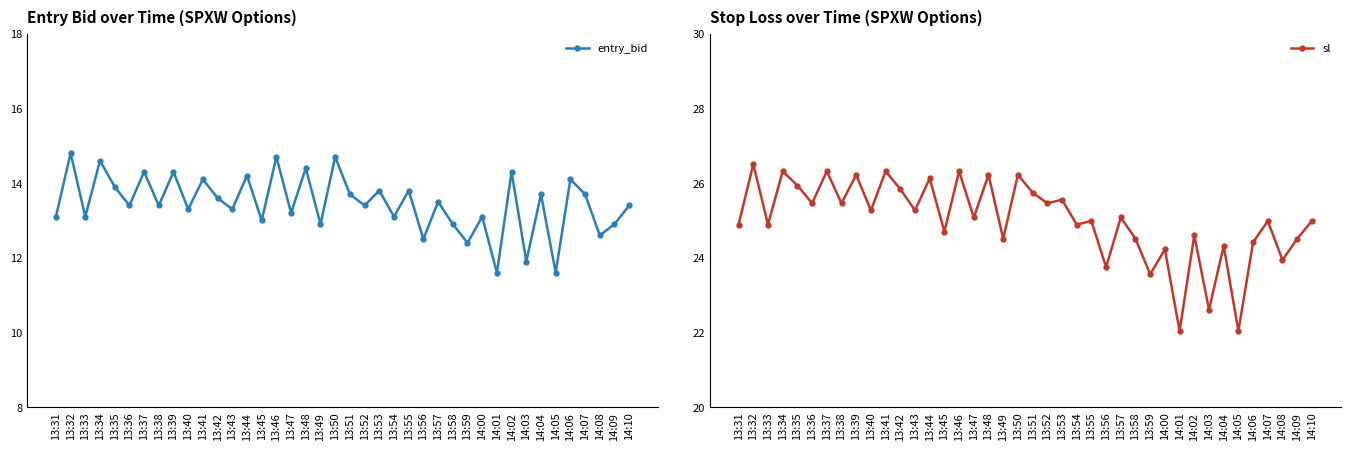

Reading left to right, extract all data points from this chart.

entry_bid: 13:31=13.1	13:32=14.8	13:33=13.1	13:34=14.6	13:35=13.9	13:36=13.4	13:37=14.3	13:38=13.4	13:39=14.3	13:40=13.3	13:41=14.1	13:42=13.6	13:43=13.3	13:44=14.2	13:45=13.0	13:46=14.7	13:47=13.2	13:48=14.4	13:49=12.9	13:50=14.7	13:51=13.7	13:52=13.4	13:53=13.8	13:54=13.1	13:55=13.8	13:56=12.5	13:57=13.5	13:58=12.9	13:59=12.4	14:00=13.1	14:01=11.6	14:02=14.3	14:03=11.9	14:04=13.7	14:05=11.6	14:06=14.1	14:07=13.7	14:08=12.6	14:09=12.9	14:10=13.4
sl: 13:31=24.9	13:32=26.5	13:33=24.9	13:34=26.3	13:35=25.9	13:36=25.5	13:37=26.3	13:38=25.5	13:39=26.2	13:40=25.3	13:41=26.3	13:42=25.8	13:43=25.3	13:44=26.1	13:45=24.7	13:46=26.3	13:47=25.1	13:48=26.2	13:49=24.5	13:50=26.2	13:51=25.7	13:52=25.5	13:53=25.6	13:54=24.9	13:55=25.0	13:56=23.8	13:57=25.1	13:58=24.5	13:59=23.6	14:00=24.2	14:01=22.0	14:02=24.6	14:03=22.6	14:04=24.3	14:05=22.0	14:06=24.4	14:07=25.0	14:08=23.9	14:09=24.5	14:10=25.0